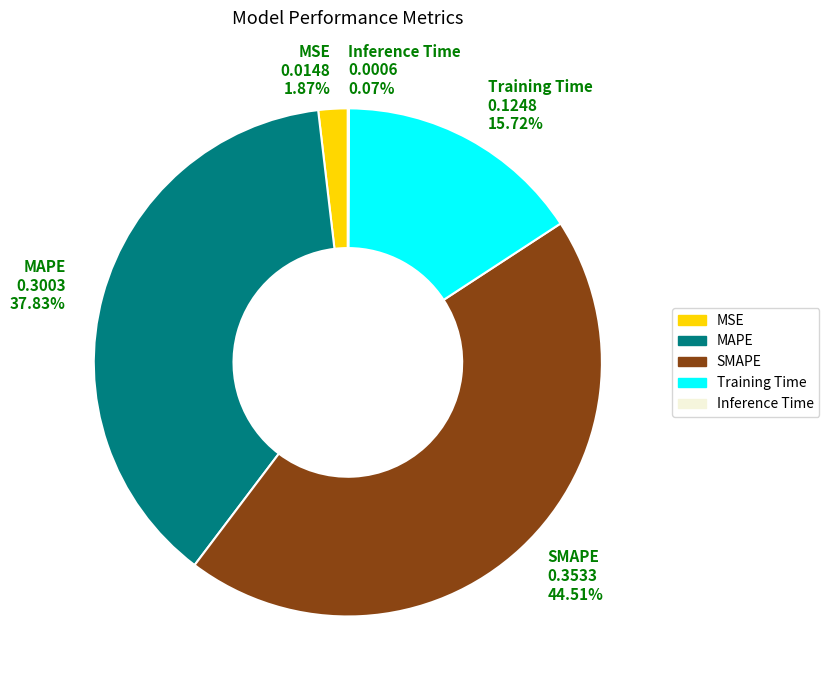

Is there a majority slice in this chart?

No